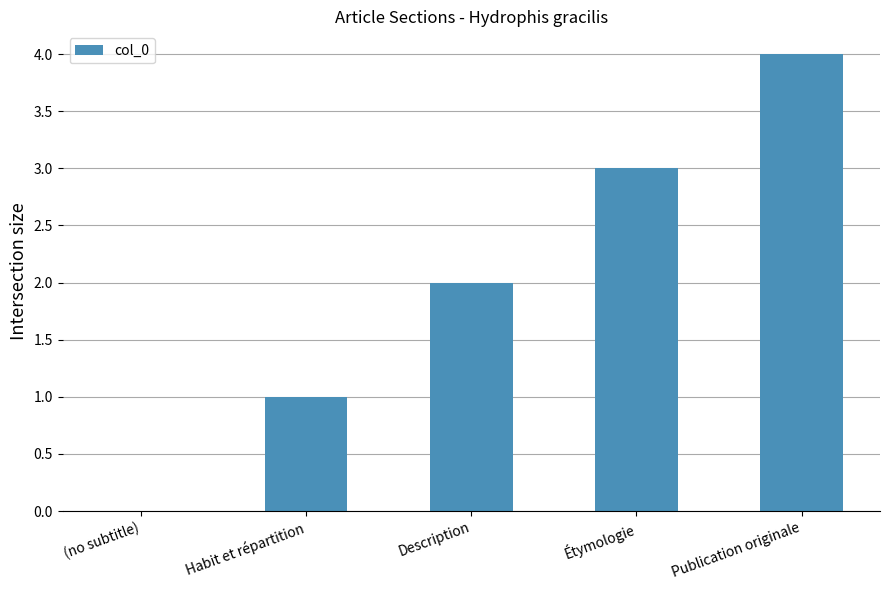

Which label corresponds to the largest value in the chart?

Publication originale